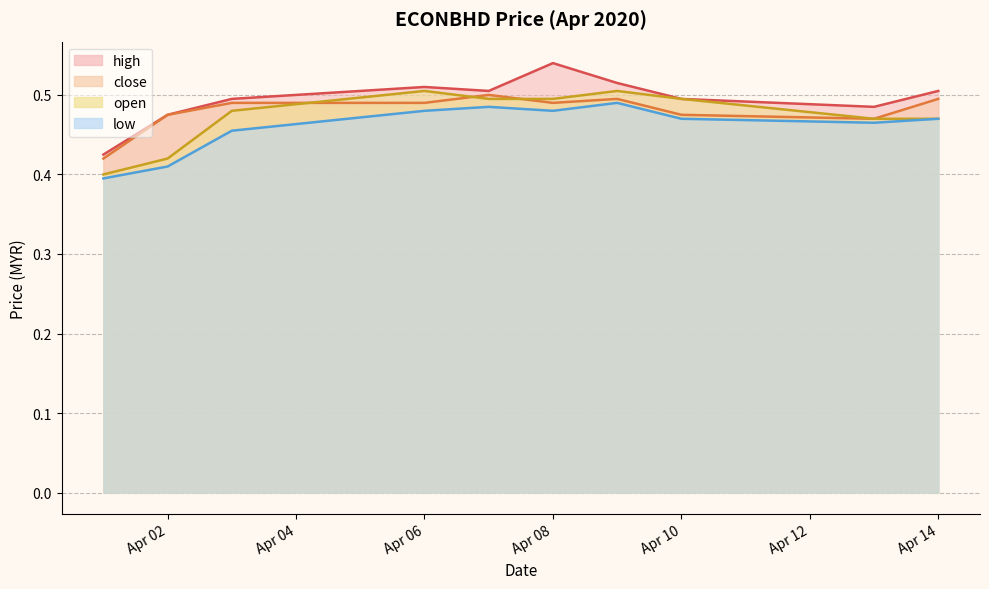

What is the value of the low point at the 10th from the left?

0.5